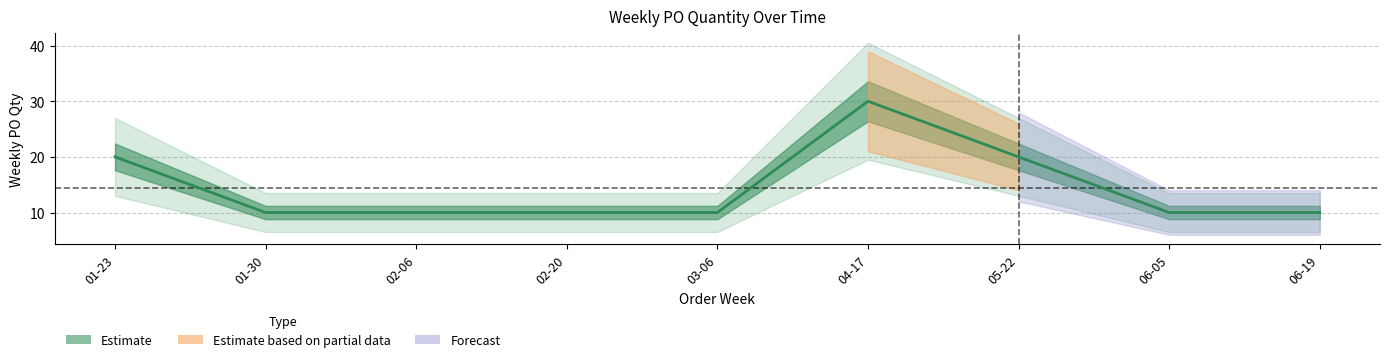

What is the label of the 6th point from the right?

02-20